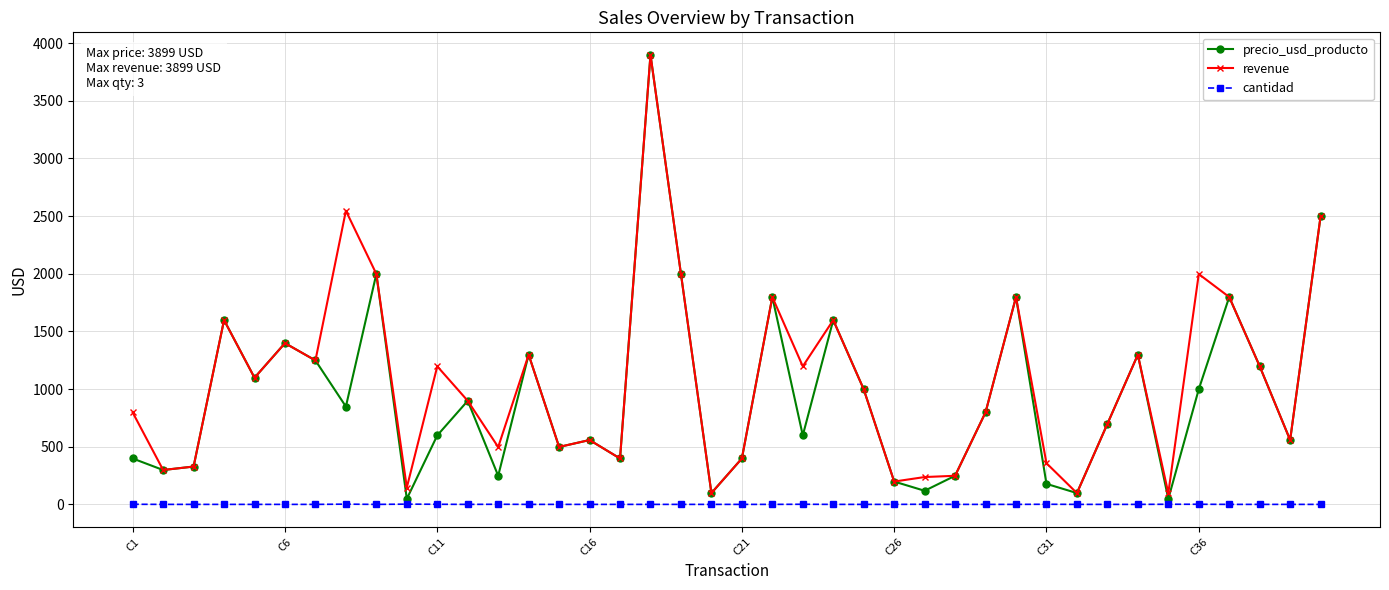

True or false: cantidad has more than 0 interior local peaks.

True